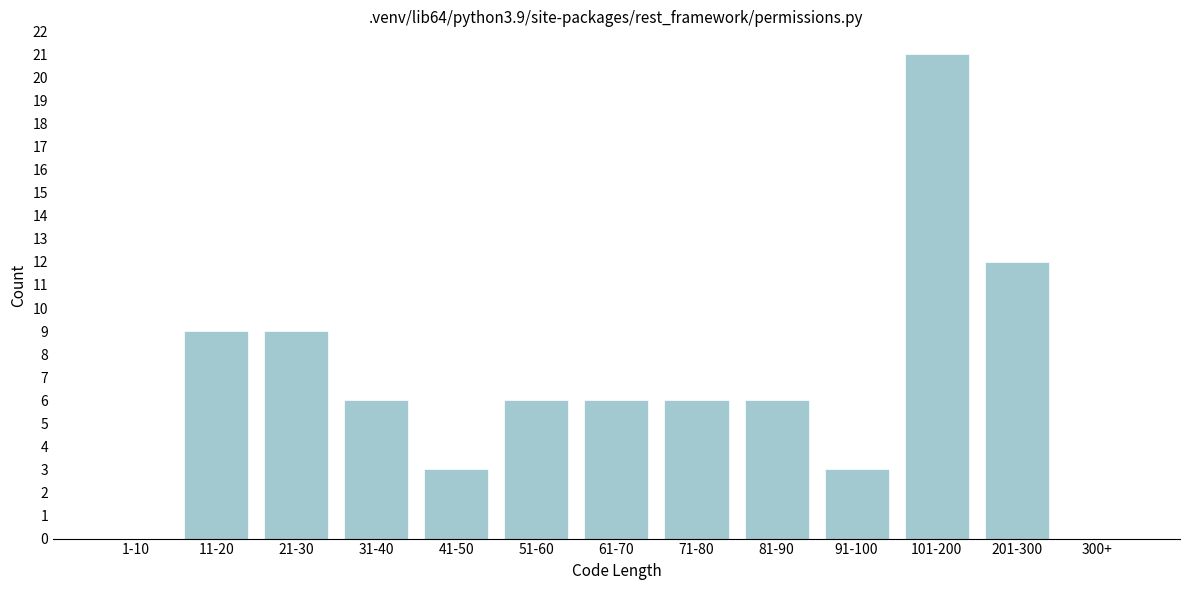

Reading right to left, extract all data points from this chart.

300+=0	201-300=12	101-200=21	91-100=3	81-90=6	71-80=6	61-70=6	51-60=6	41-50=3	31-40=6	21-30=9	11-20=9	1-10=0